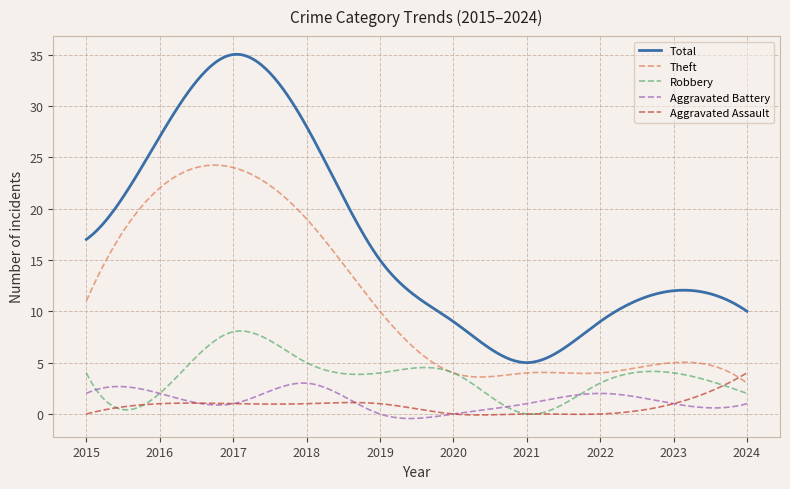

What is the highest value of the Aggravated Assault series?

4.0